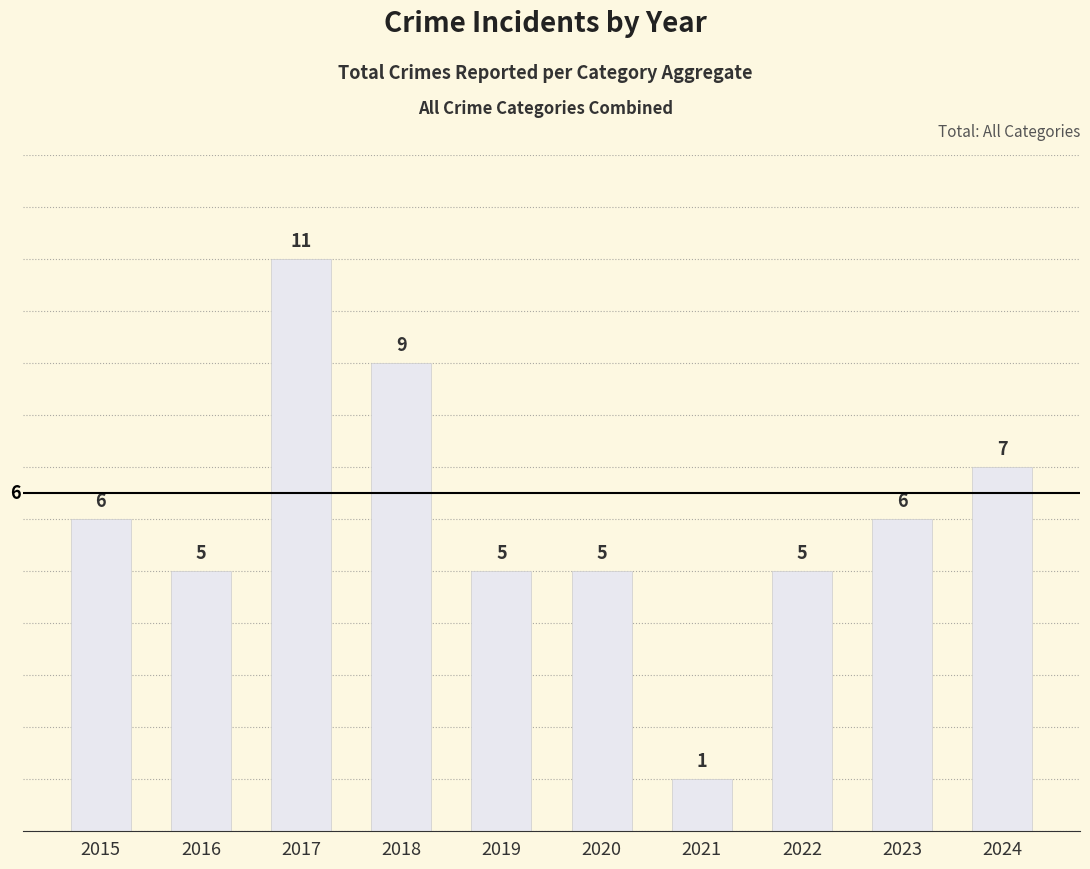

At which category does the chart reach its peak across all series?

2017